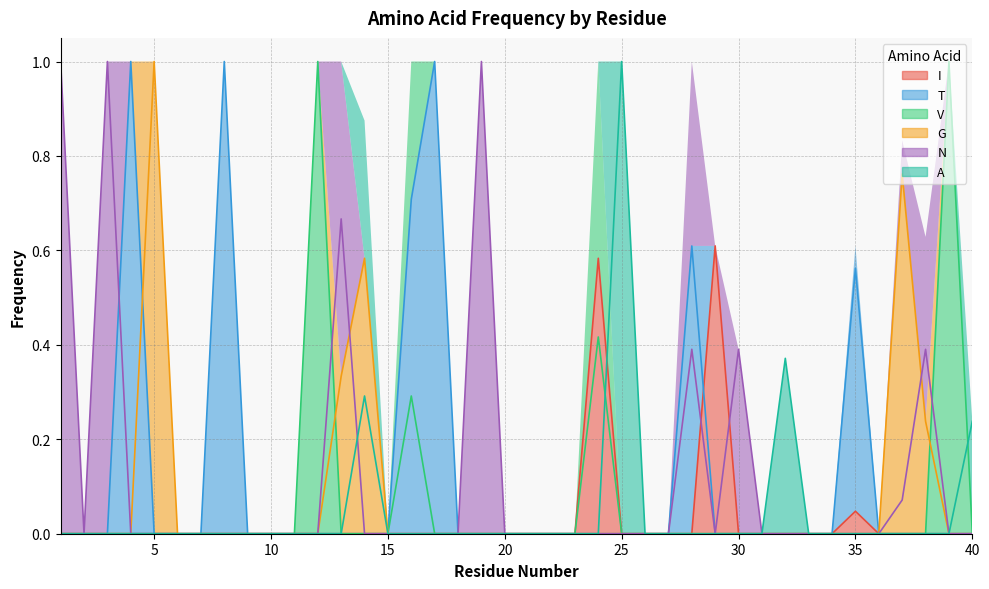

Which label corresponds to the smallest value in the chart?

1